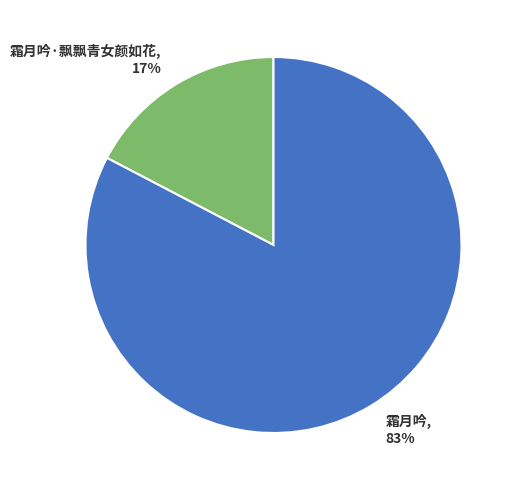

Between 霜月吟·飘飘青女颜如花 and 霜月吟, which is larger?

霜月吟